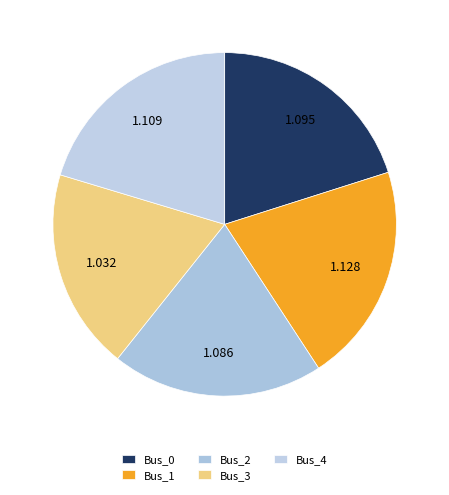

How many slices are in this pie chart?

5